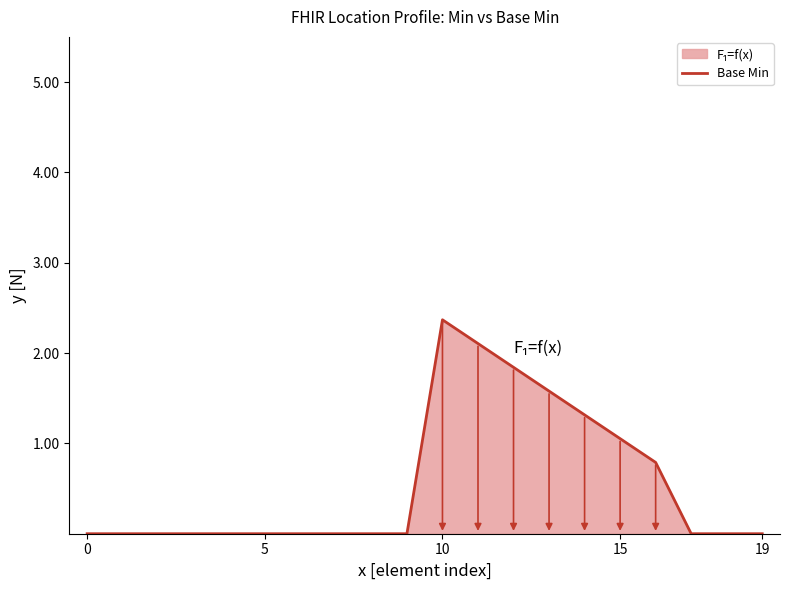

How many points are higher than both their immediate neighbors (excluding endpoints)?

1